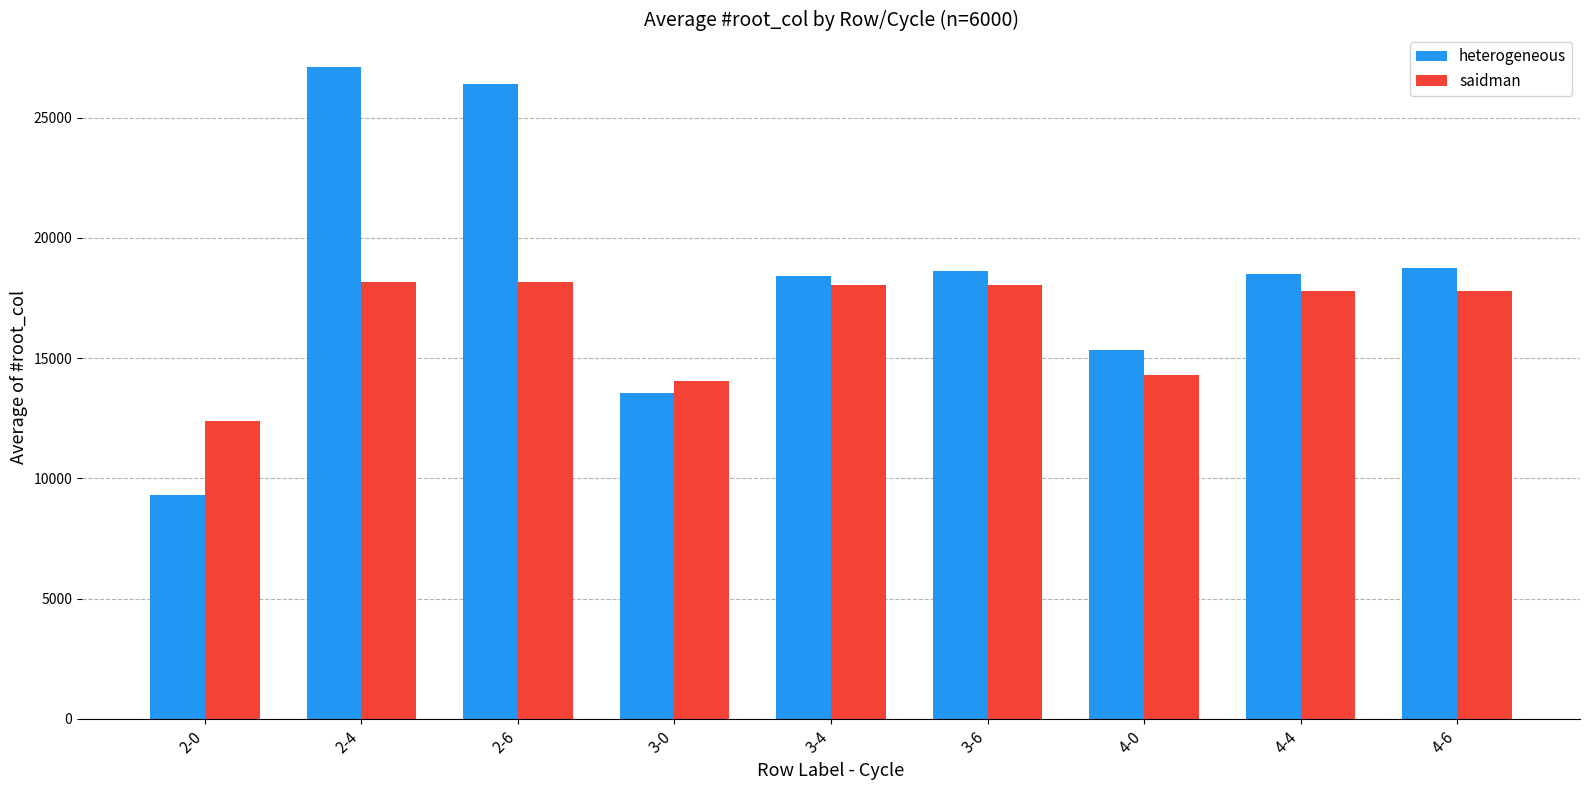

At 2-6, list the series in order from largest to smallest.

heterogeneous, saidman